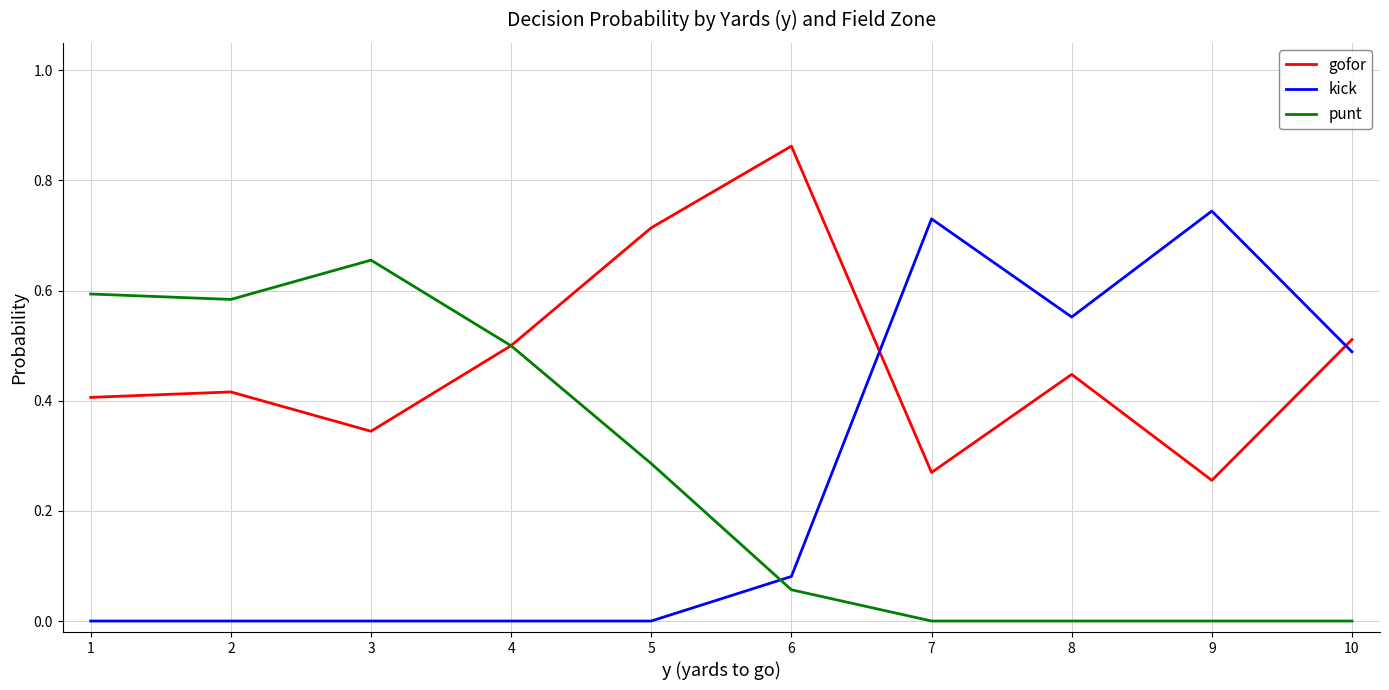

What are all the series names shown in the legend?

gofor, kick, punt